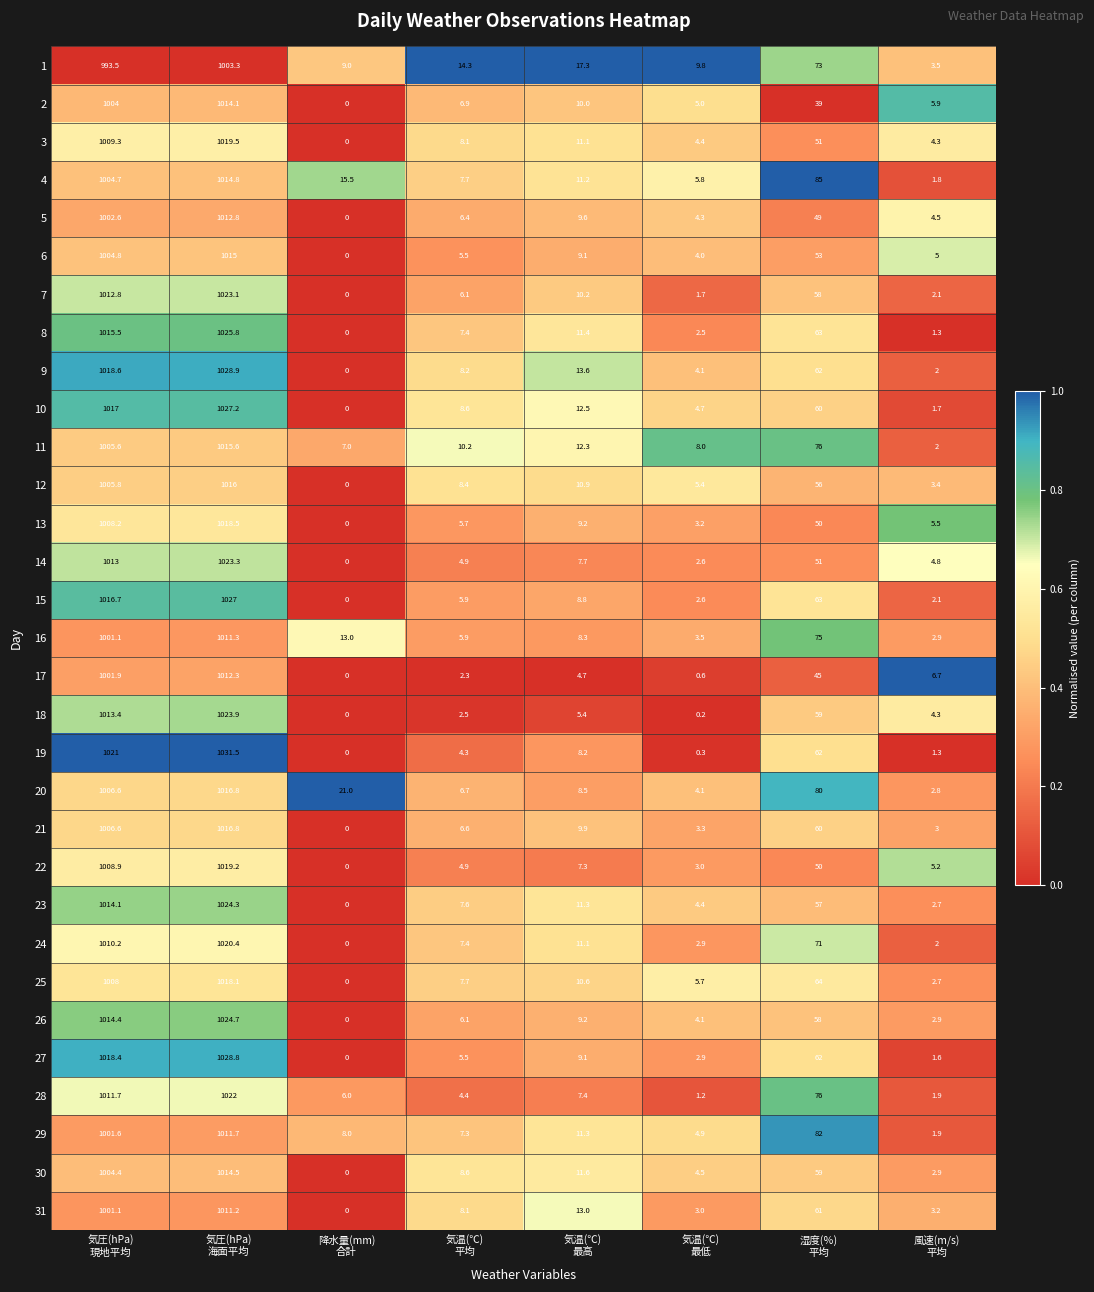

What is the total value across all series at 風速(m/s)
平均?

97.9